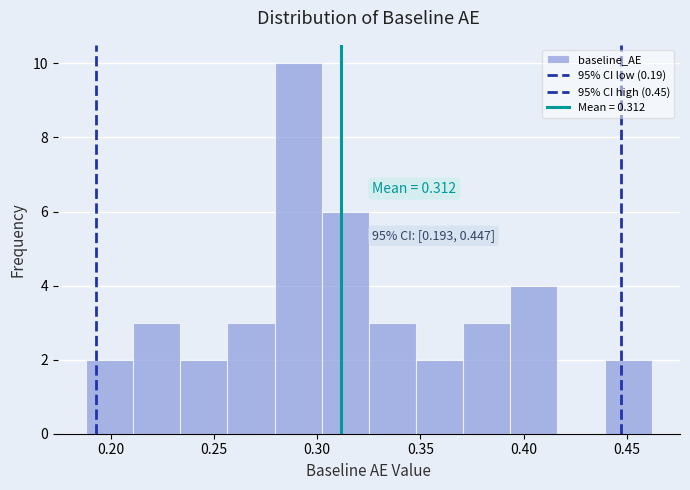

Which range on the x-axis has the tallest bar?

0.280 to 0.300